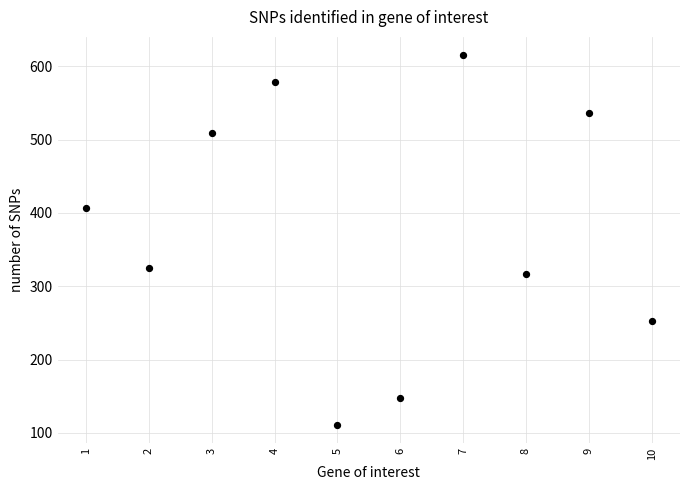

What is the average Y value?

380